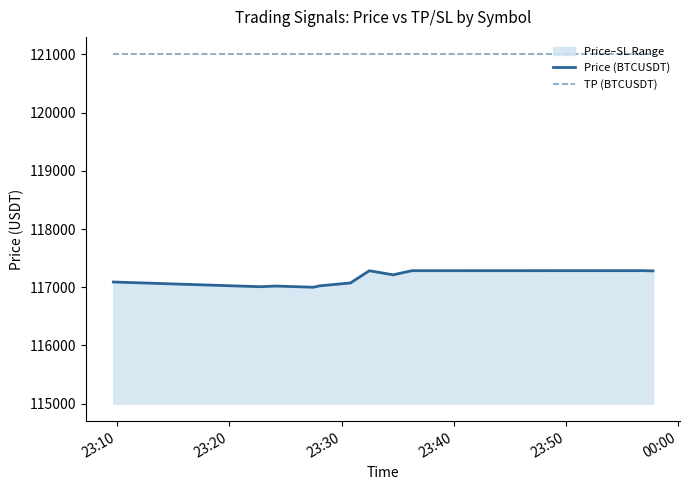

What is the minimum value shown in the chart?

117000.0